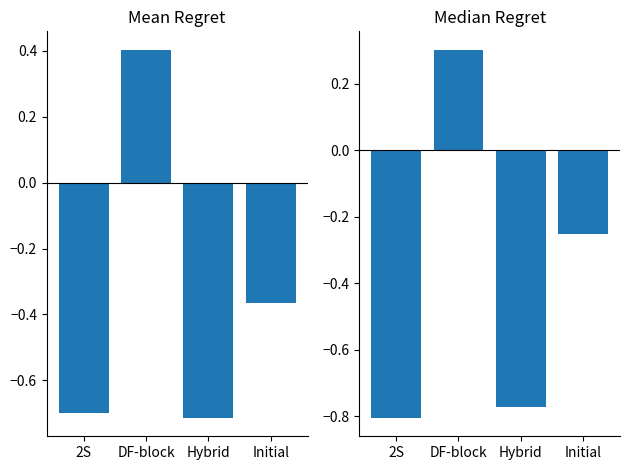

Reading left to right, transcribe all the data shown in this chart.

Mean Regret: 2S=-0.7	DF-block=0.4	Hybrid=-0.7	Initial=-0.4
Median Regret: 2S=-0.8	DF-block=0.3	Hybrid=-0.8	Initial=-0.3